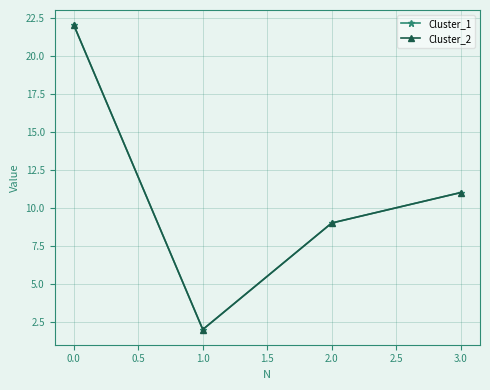

True or false: Cluster_1 and Cluster_2 cross at least once.

False